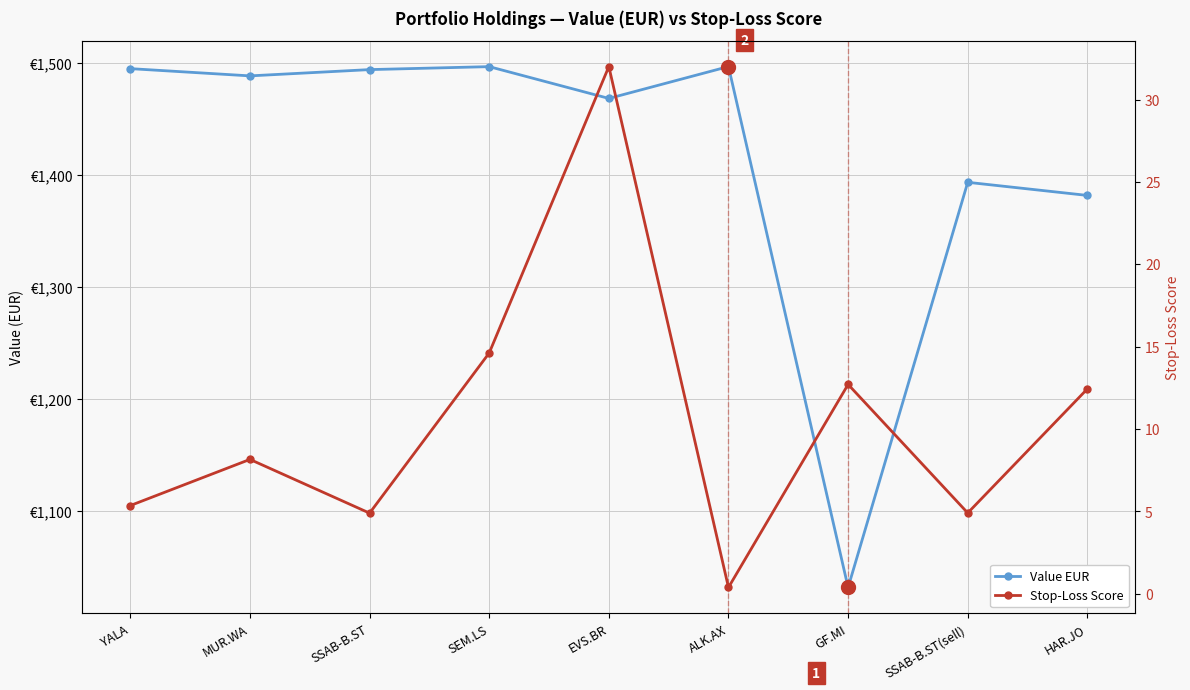

What is the label of the 2nd point from the left?

MUR.WA